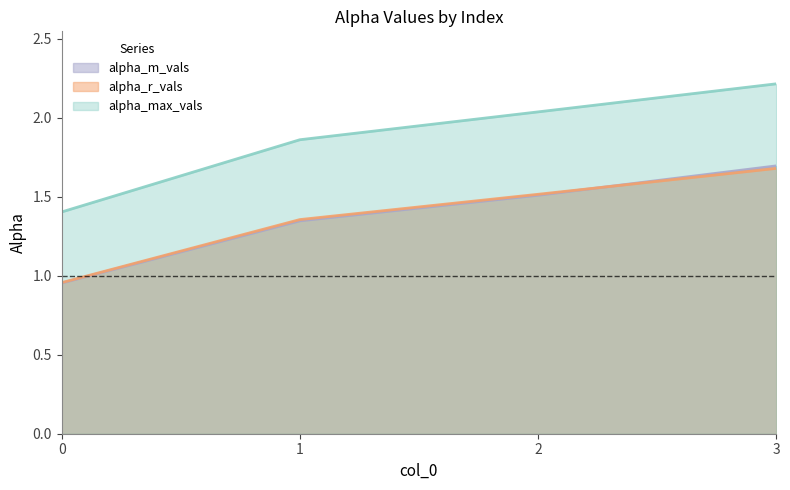

True or false: alpha_m_vals has a value of 1.0 at 0.

True